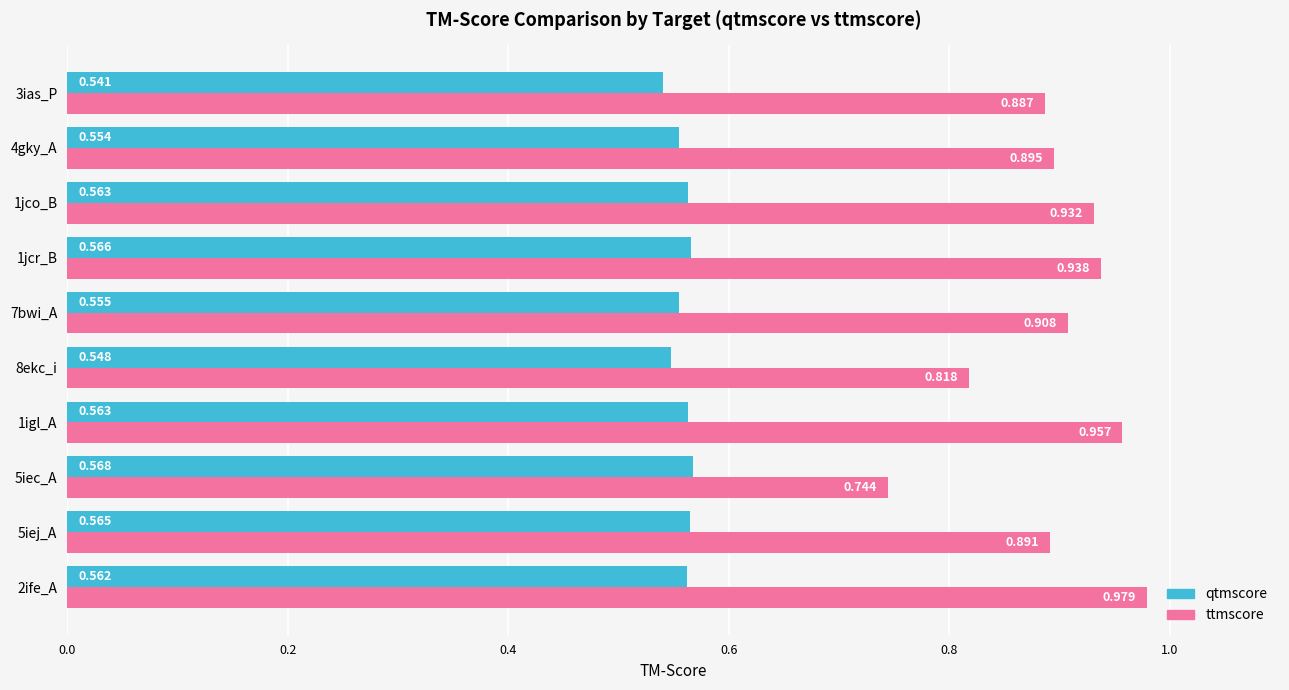

Is the value of ttmscore at 5iec_A greater than the value of qtmscore at 1jcr_B?

Yes